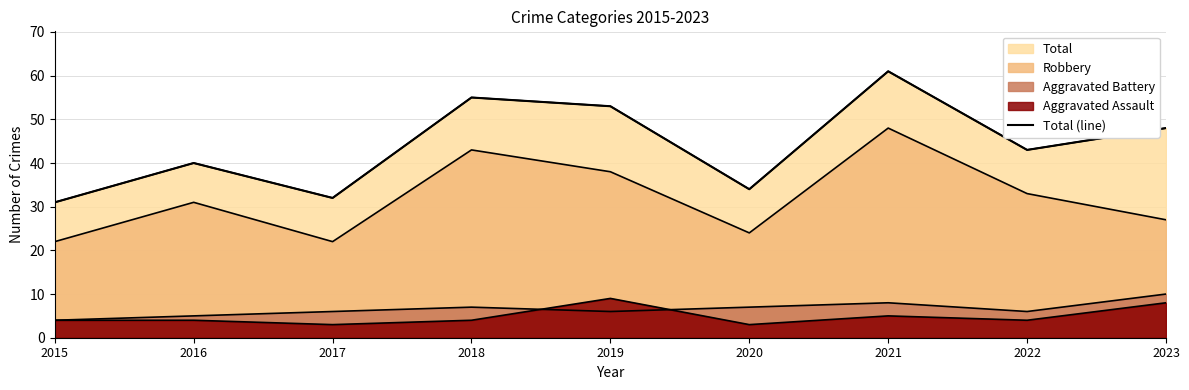

Is it true that the value at 2020 is 9?

False